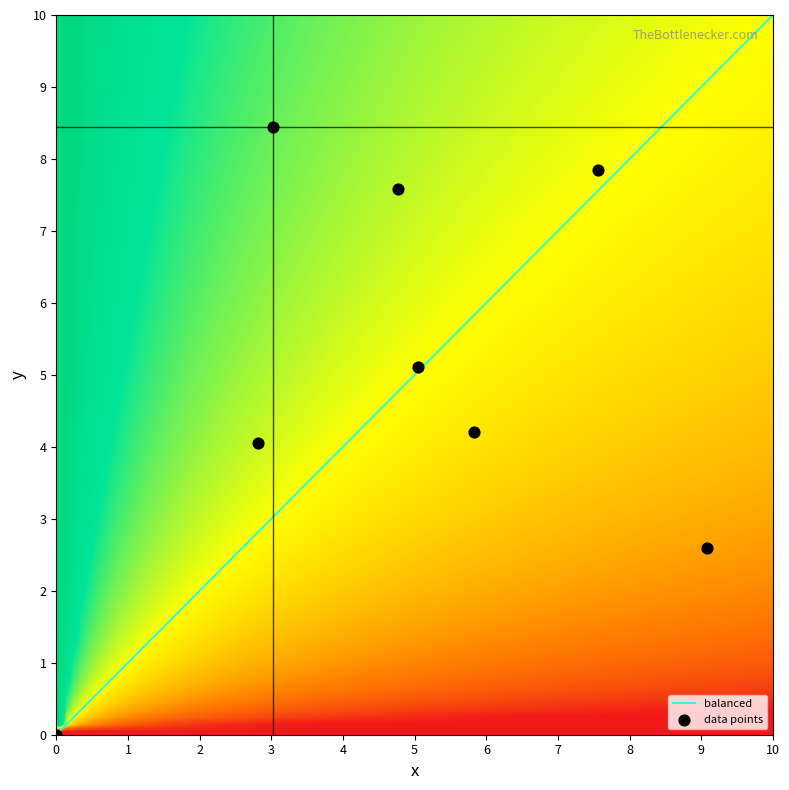

Reading left to right, list all the values displayed in this chart.

0: 0.0	3.0	4.8	5.8	9.1	5.0	2.8	7.6
1: 0.0	8.4	7.6	4.2	2.6	5.1	4.0	7.8
2: 0.0	0.0	0.0	0.0	0.0	0.0	0.0	0.0